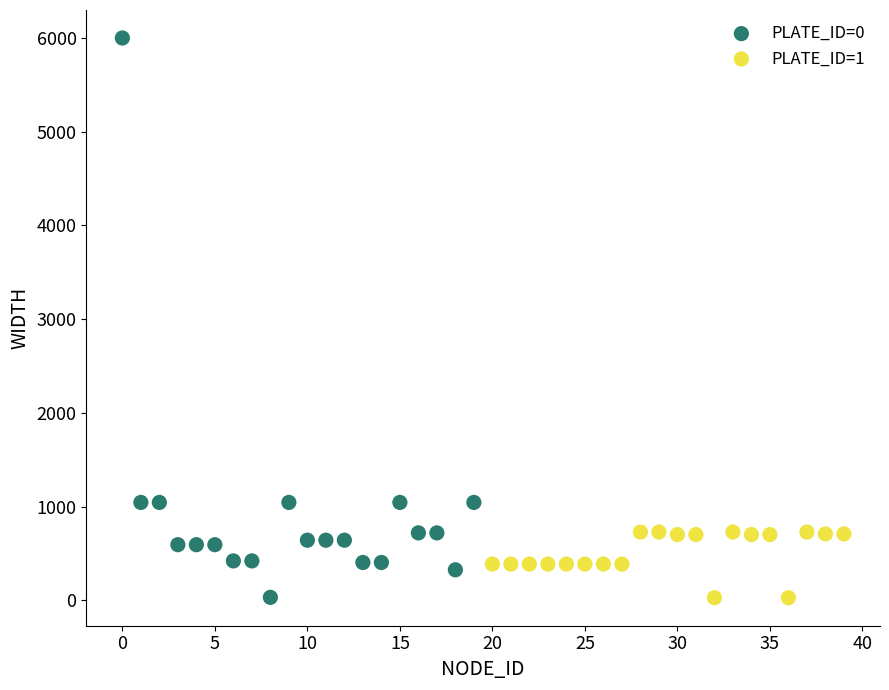

Which series reaches the maximum Y coordinate?

PLATE_ID=0